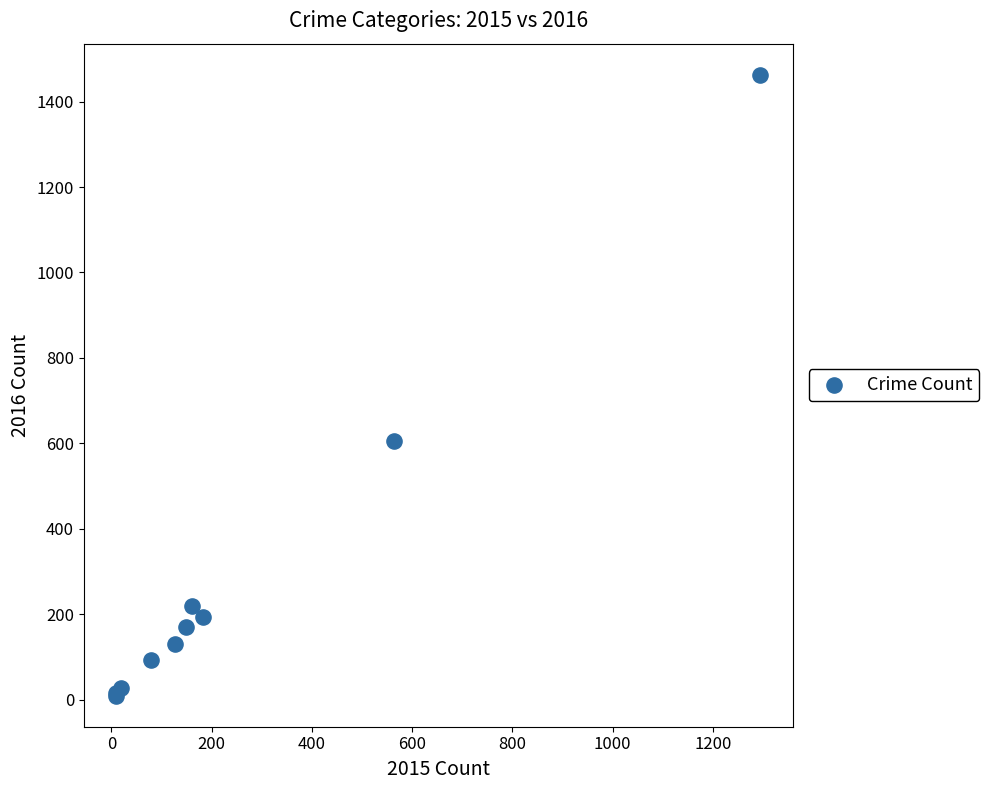

What Y value in the scatter plot is closest to 736?

605